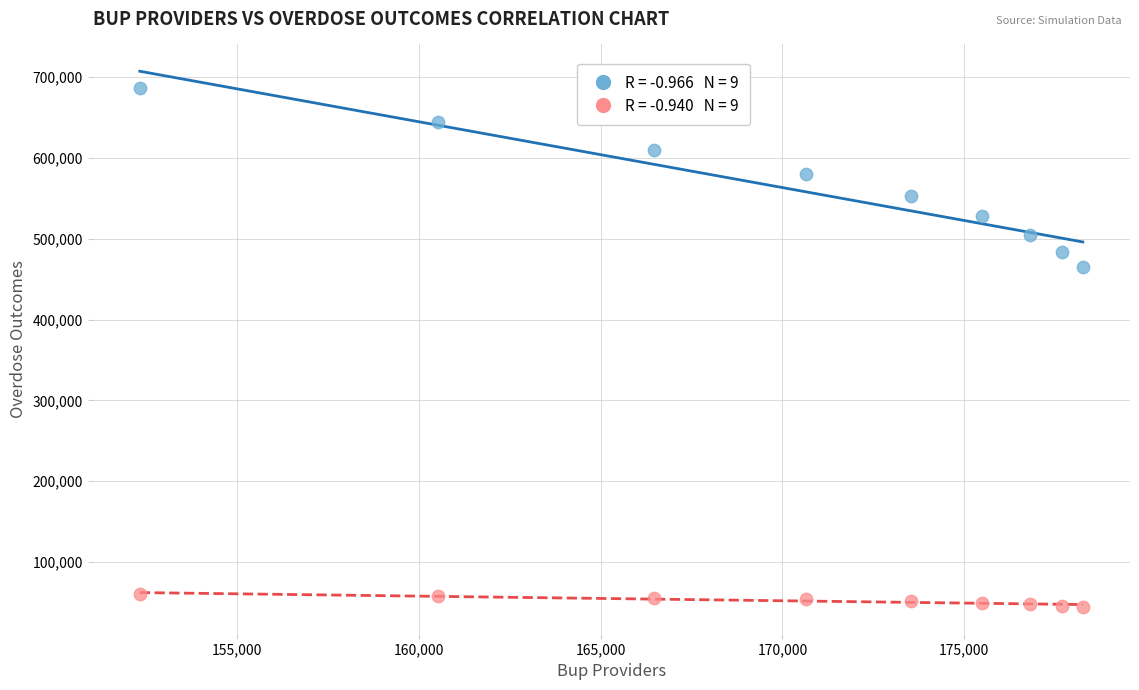

Across all series, what Y value is closest to 365321?

465492.0